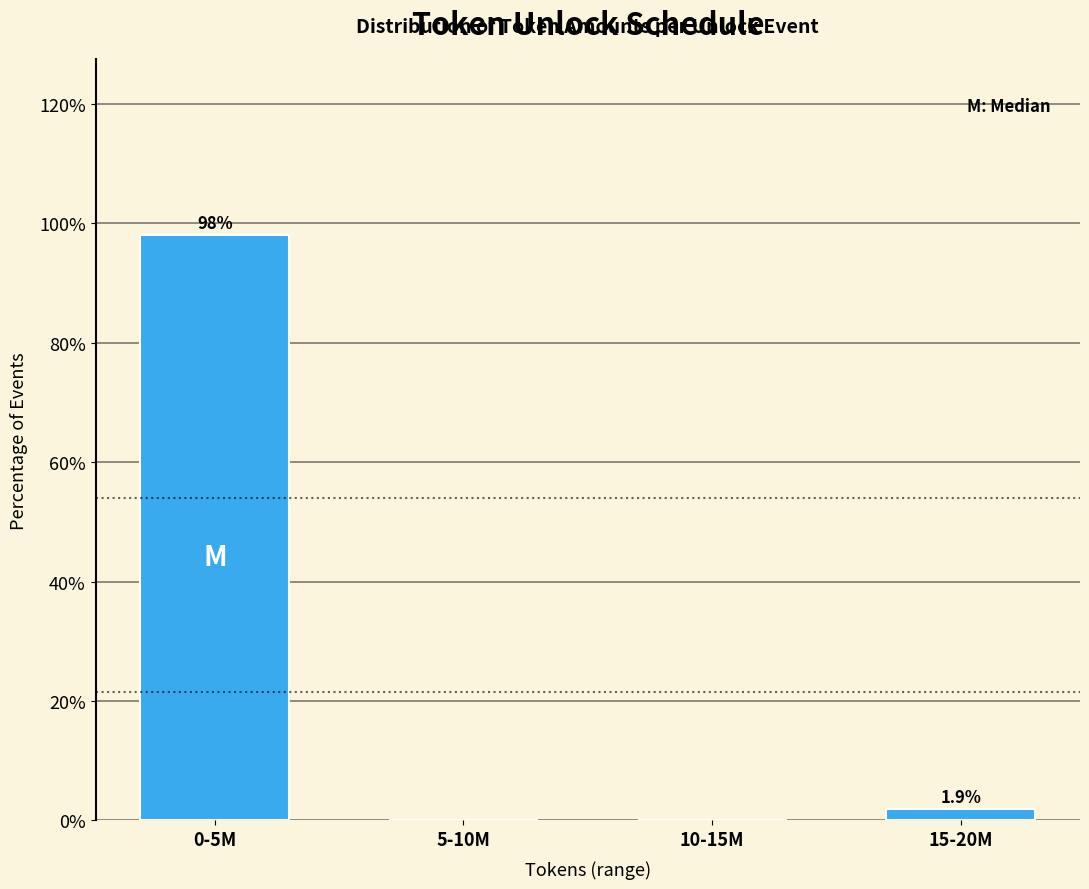

Is it true that the value at 5-10M is 0.0?

True